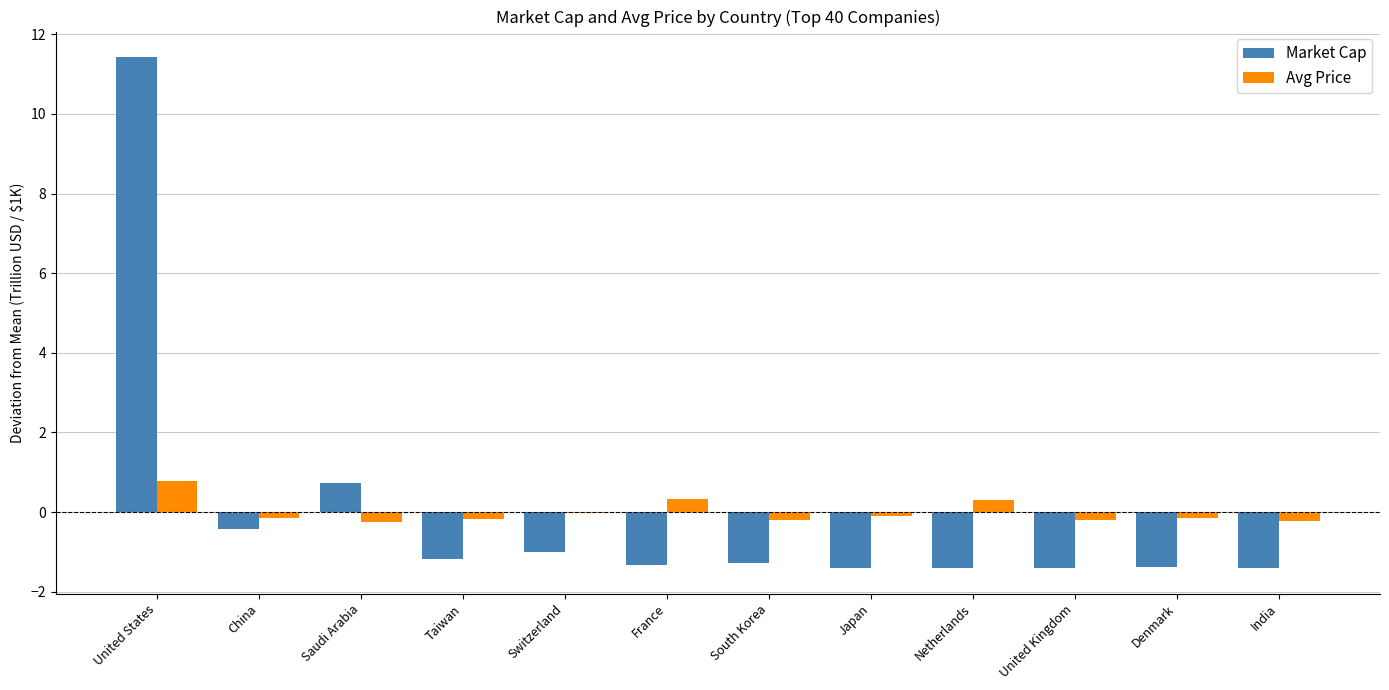

Which series has the widest spread of values?

Market Cap